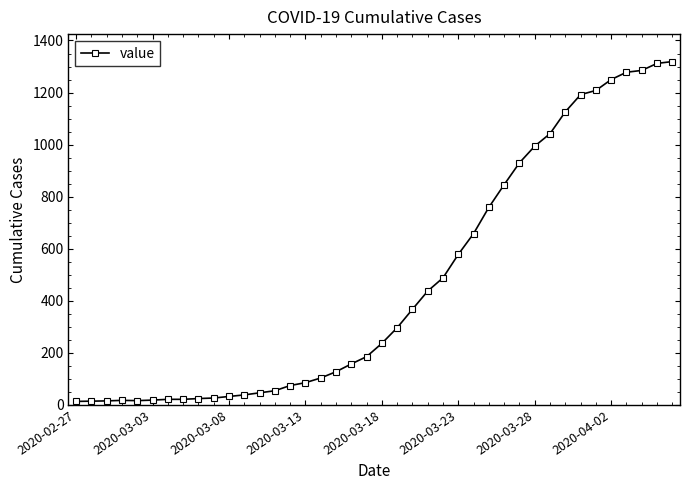

What is the maximum value shown in the chart?

1319